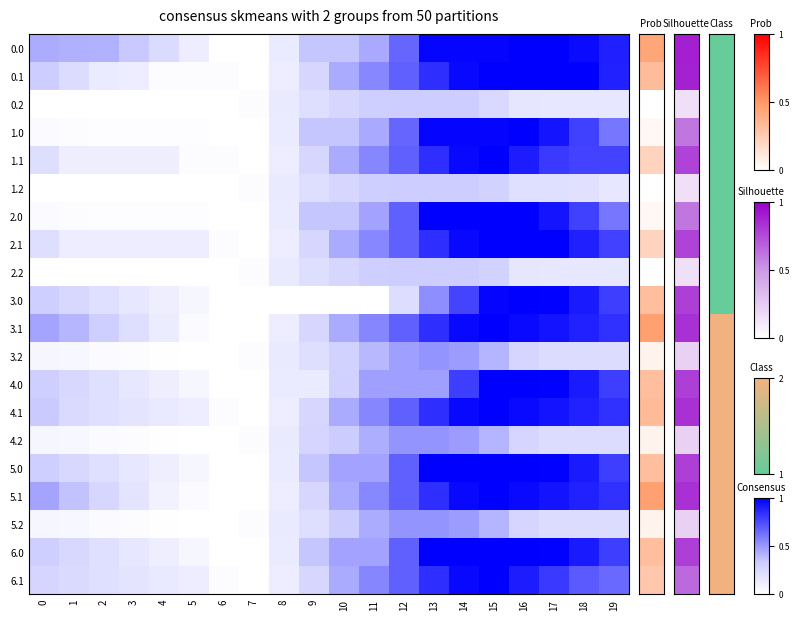

What is the total value across all series at 7?

0.1